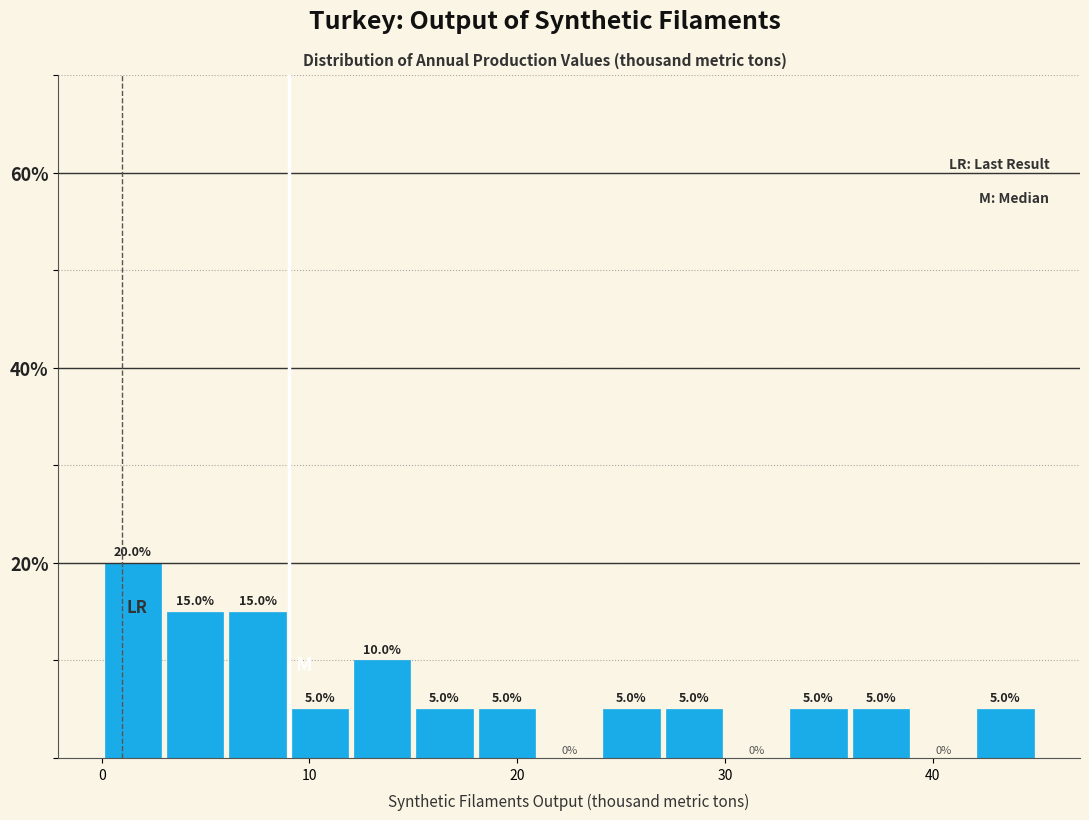

Around what value on the x-axis is the tallest bar? Give the approximate position of its centre, as read against the axis.

2